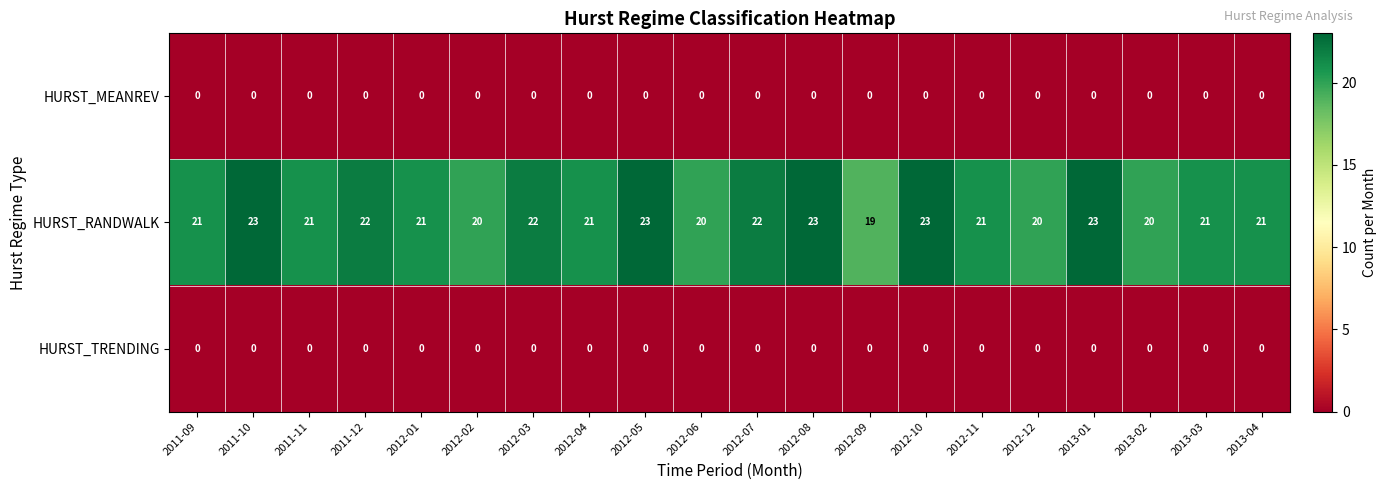

What is the spread (max minus min) of values at 2011-11?

21